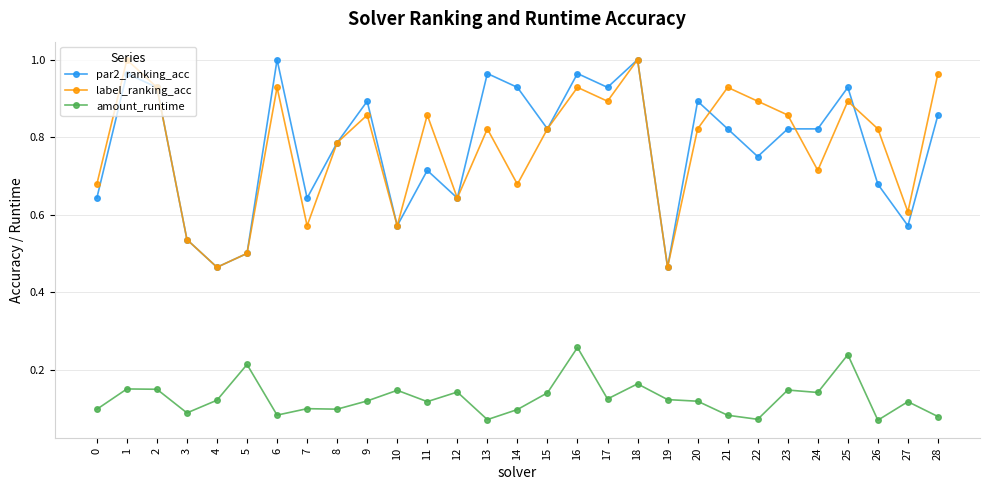

Which series changed the most between 3 and 16?

par2_ranking_acc